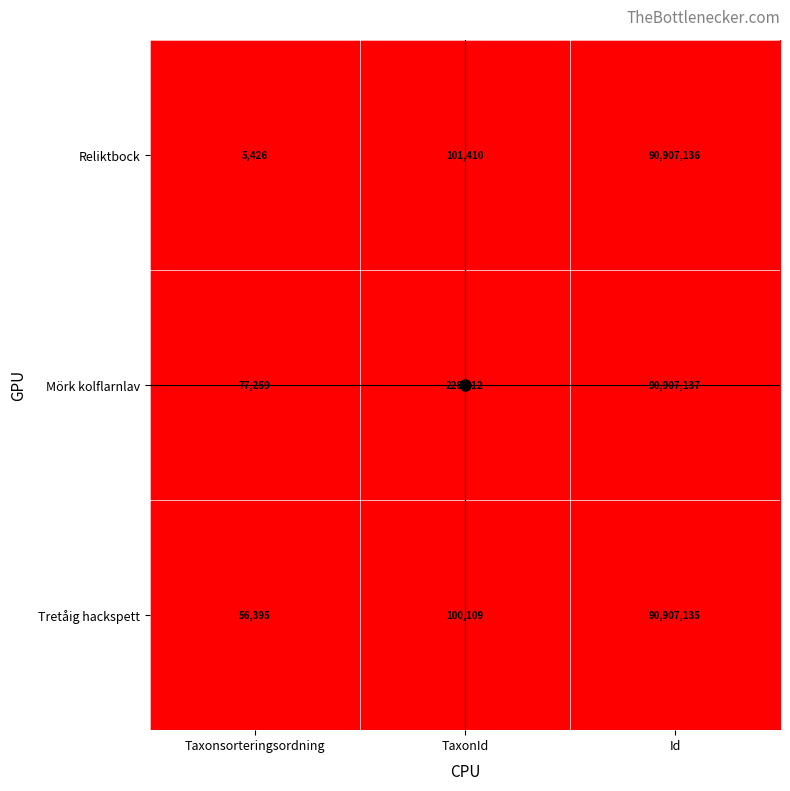

Read the Tretåig hackspett value at Taxonsorteringsordning, to the nearest 10.

56400